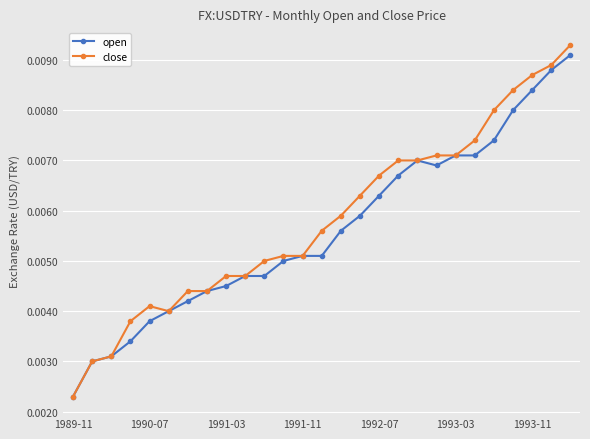

At how many categories does at least one series exceed 0?

27